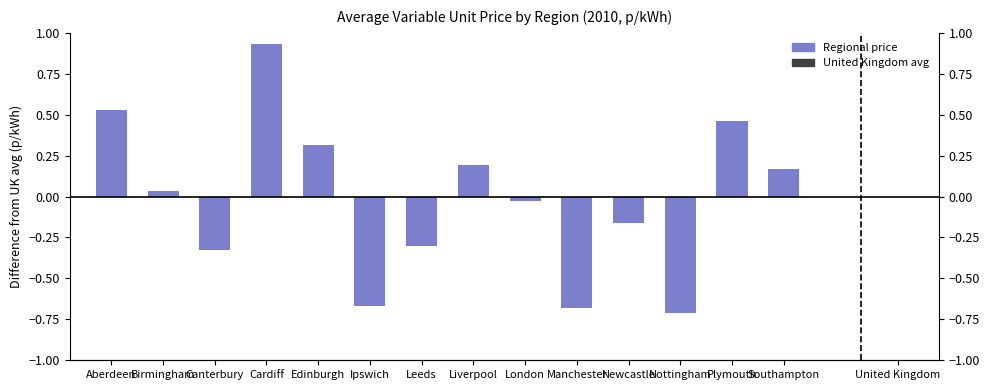

What position from the left is Nottingham?

12